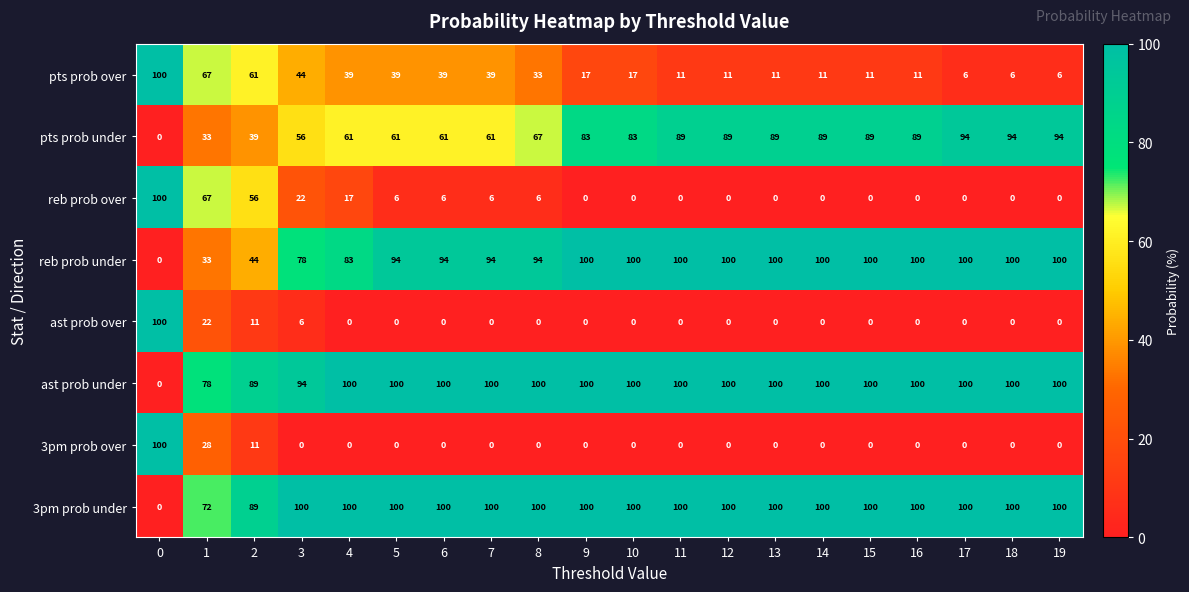

Is it true that 3pm prob under equals 167 at 3?

False